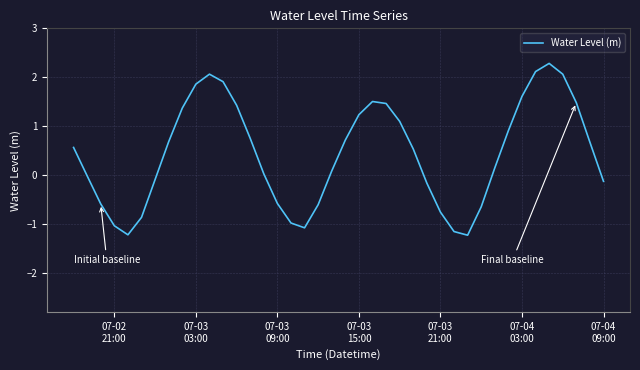

What is the minimum value shown in the chart?

-1.2